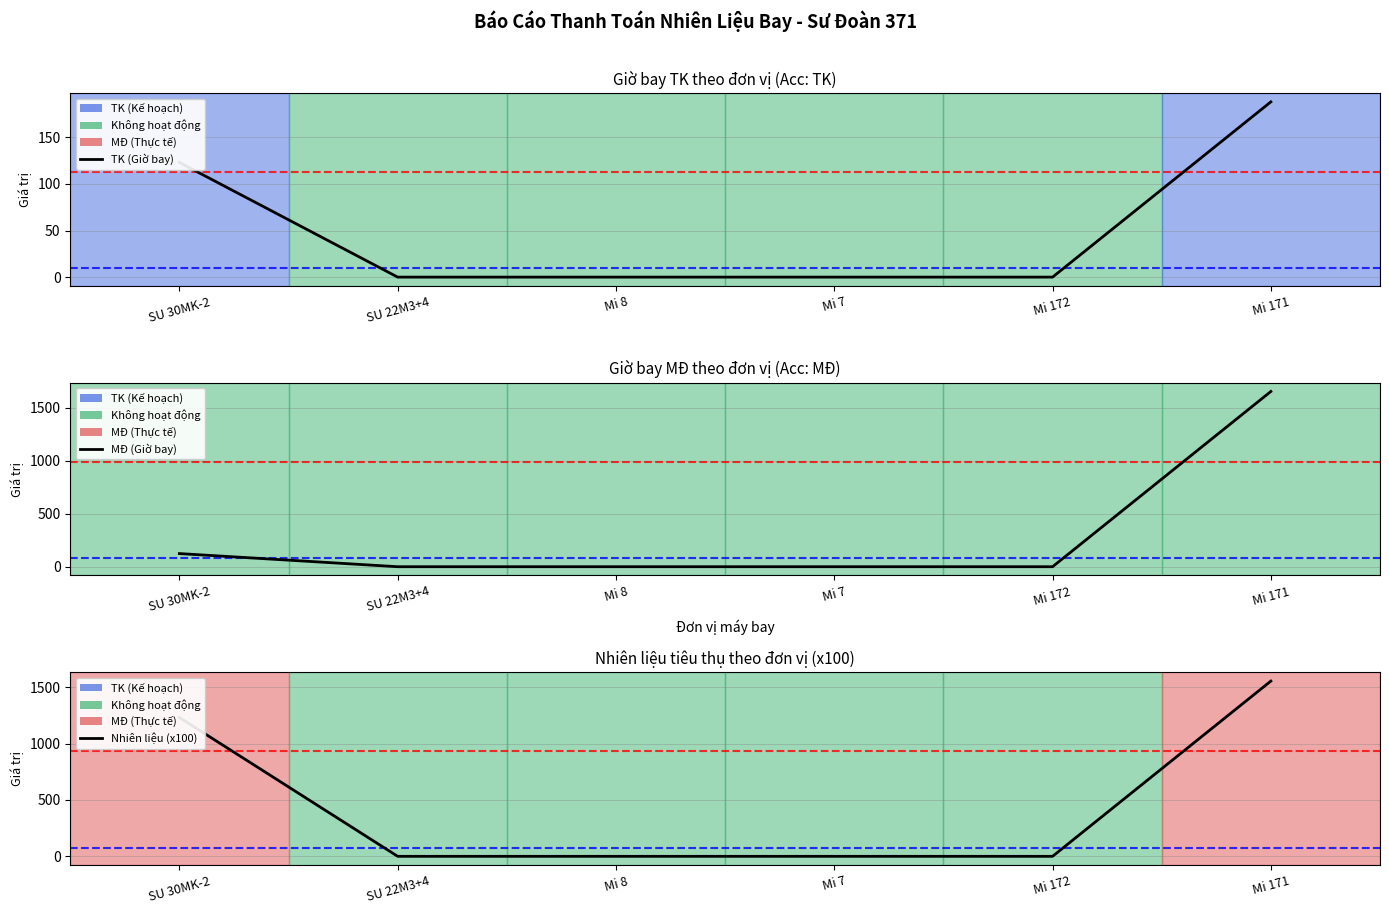

What is the label of the 6th point from the right?

SU 30MK-2